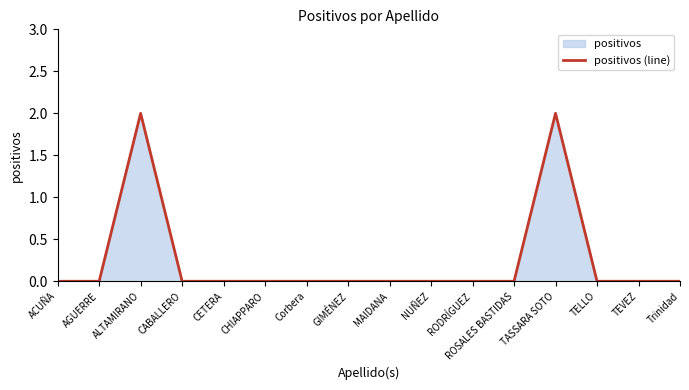

True or false: the data shows 2 at TASSARA SOTO.

True